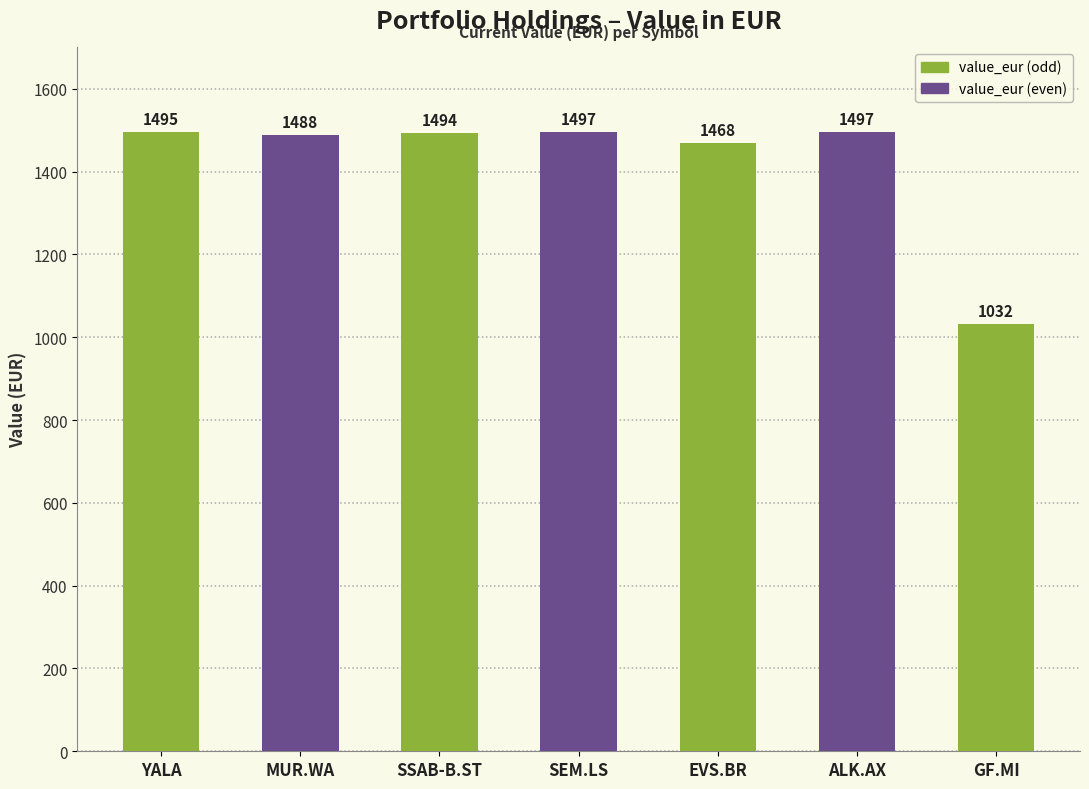

How many series are shown in this chart?

1